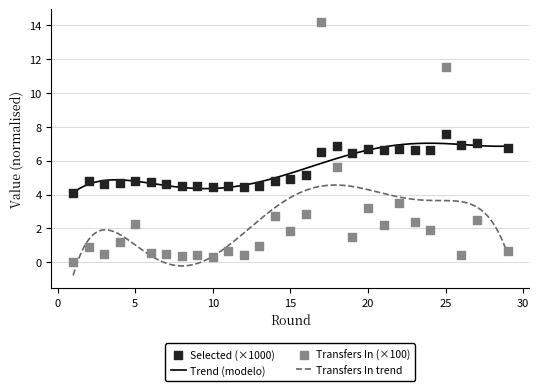

Which series has the largest Y range (max minus min)?

transfers_in